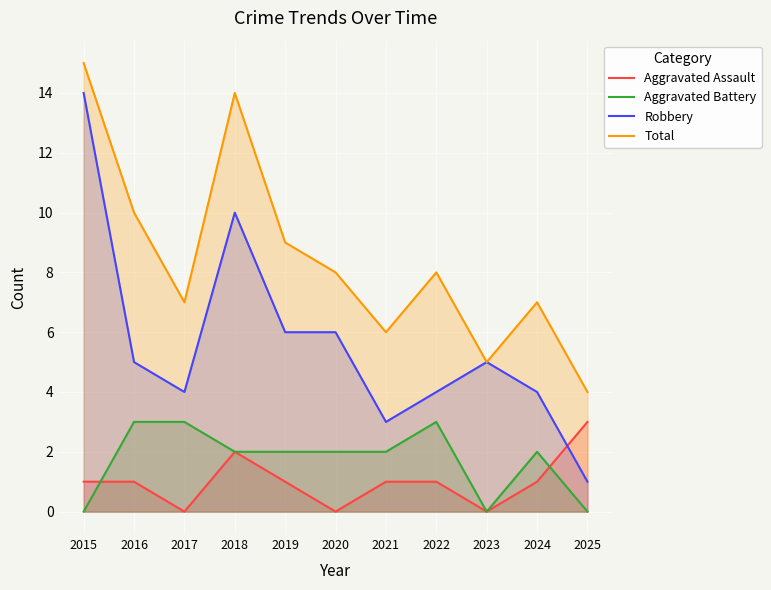

Where is the first local maximum for Robbery?

2018